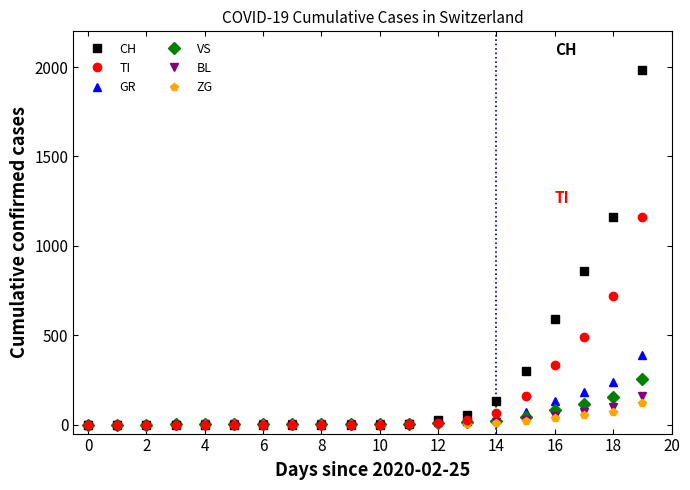

Which series has the largest total across all categories?

CH